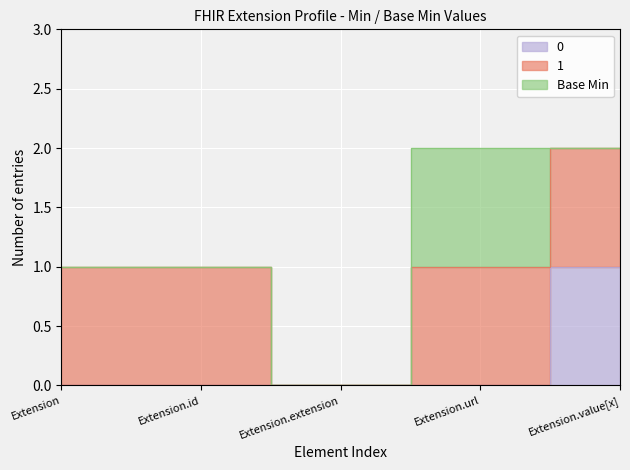

Reading left to right, transcribe all the data shown in this chart.

0: 0	0	0	0	1
1: 1	1	0	1	1
Base Min: 0	0	0	1	0